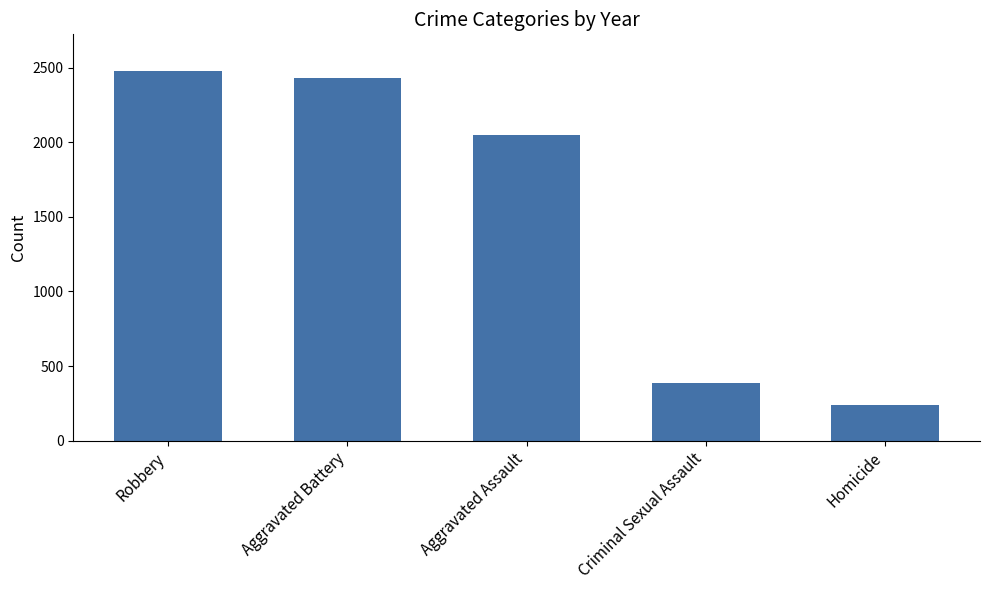

What is the value of the 1st bar from the left?

2476